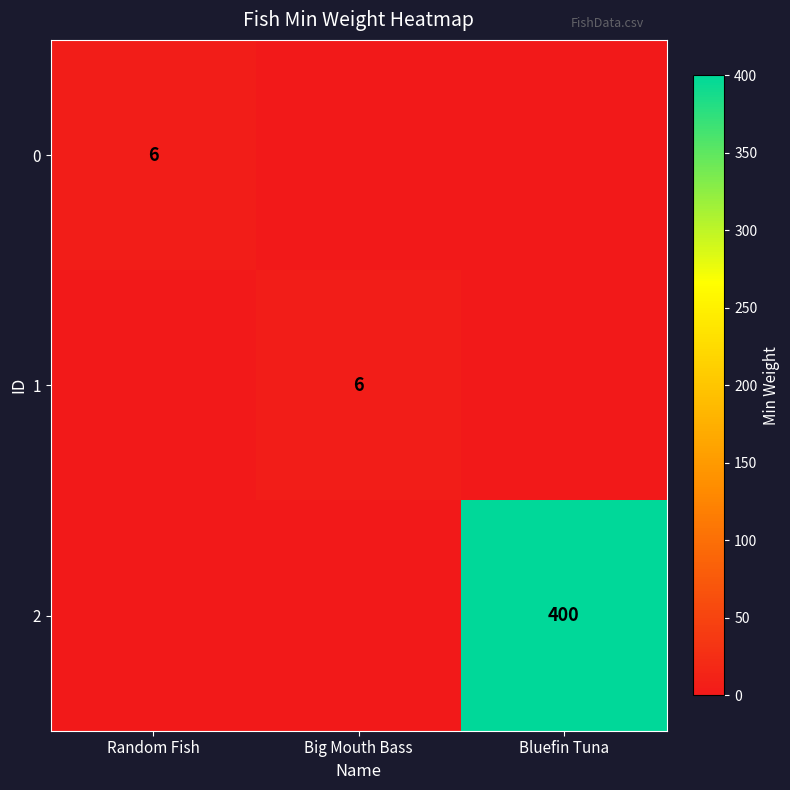

Is it true that 1 equals 6 at Big Mouth Bass?

True